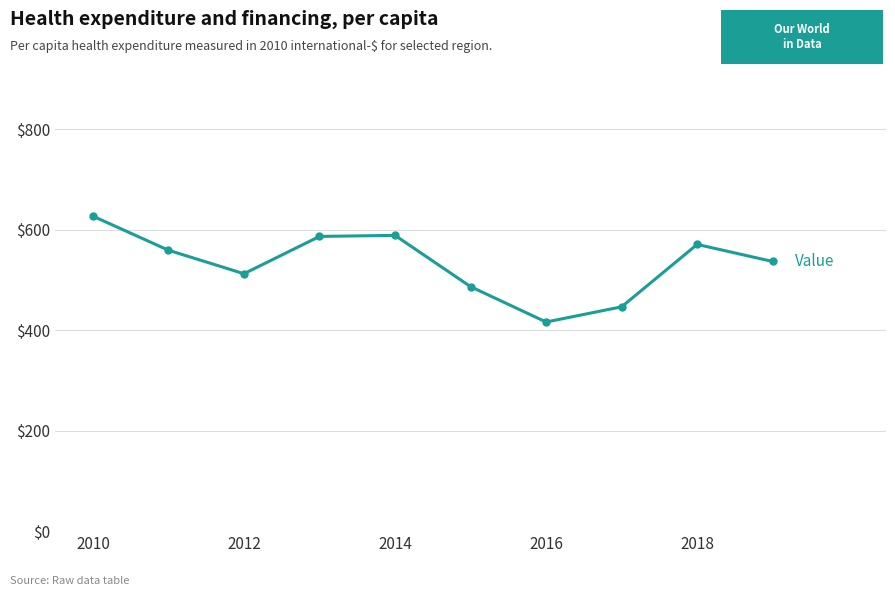

How many series are shown in this chart?

1